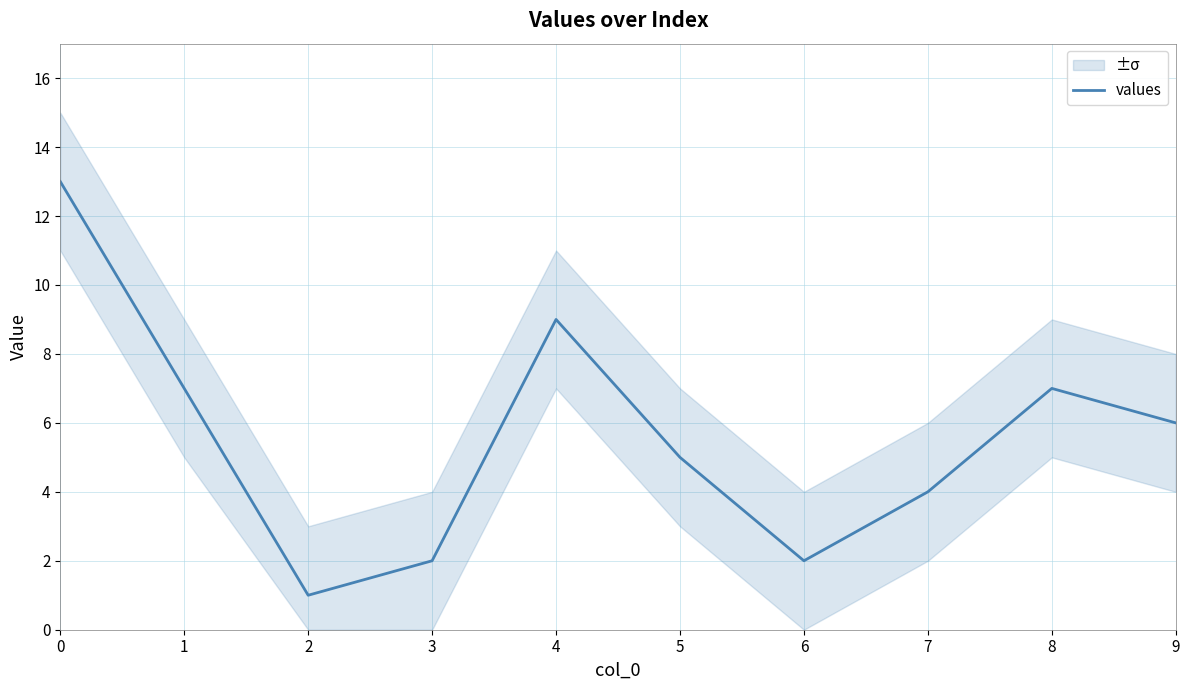

What is the smallest value displayed?

1